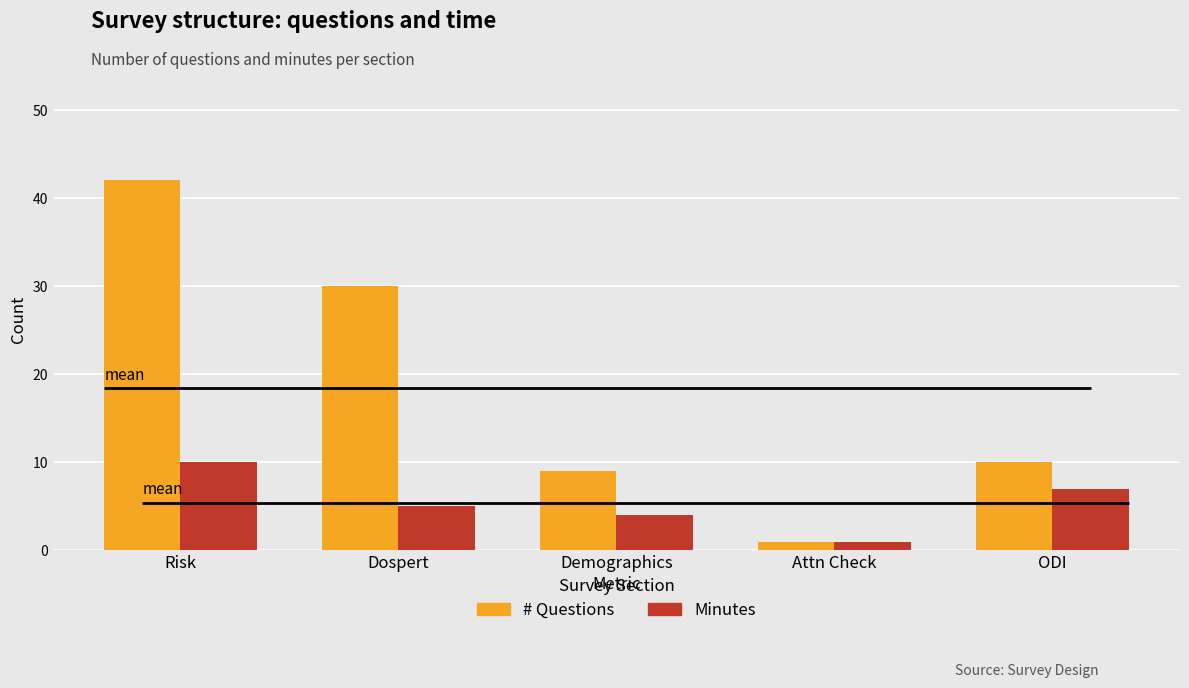

What is the smallest value displayed?

1